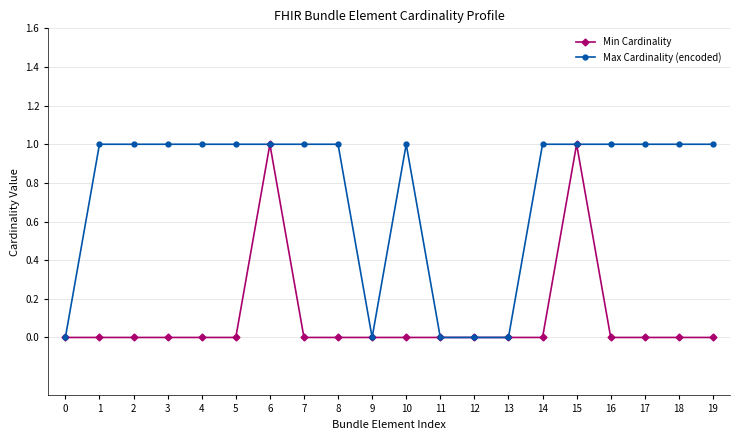

Which series has the largest total across all categories?

Max Cardinality (encoded)